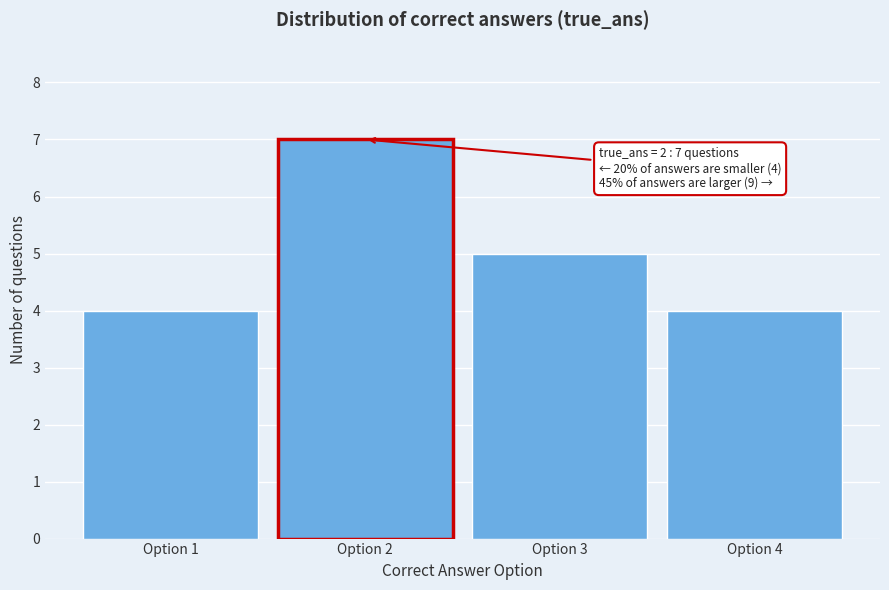

Reading left to right, what are all the values shown in this chart?

Option 1=4	Option 2=7	Option 3=5	Option 4=4